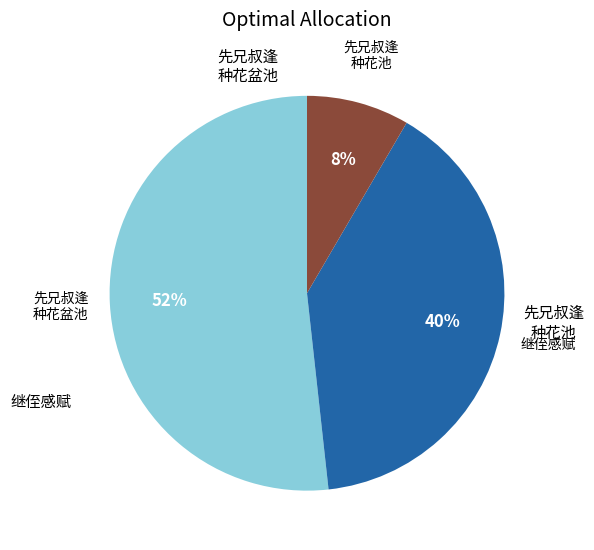

Does any single category account for the majority?

Yes